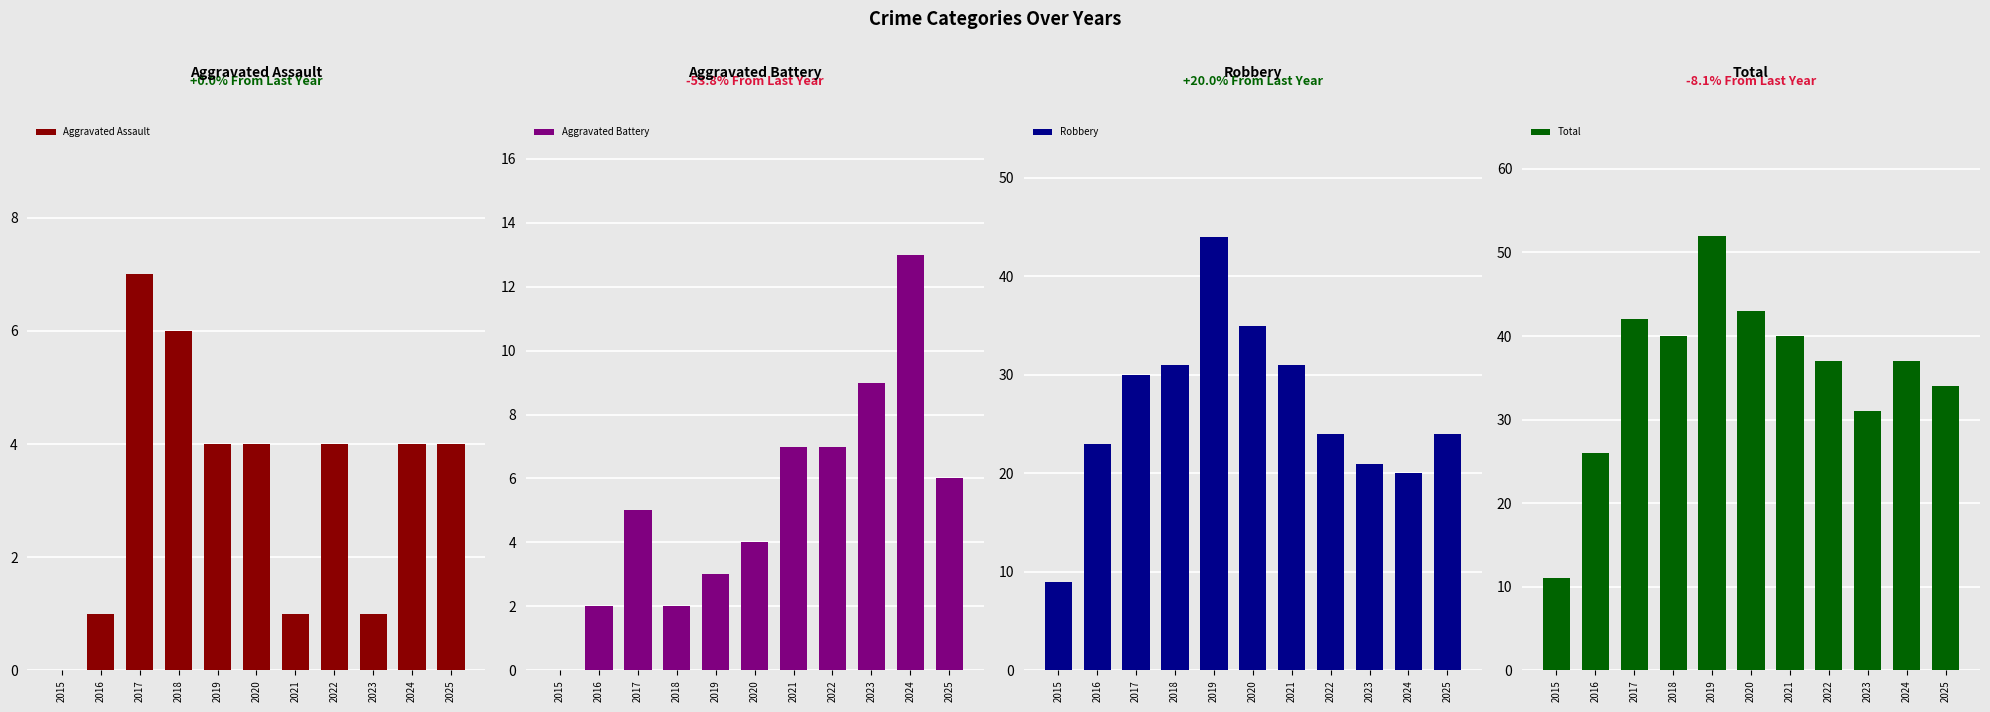

At how many categories does at least one series exceed 42?

2